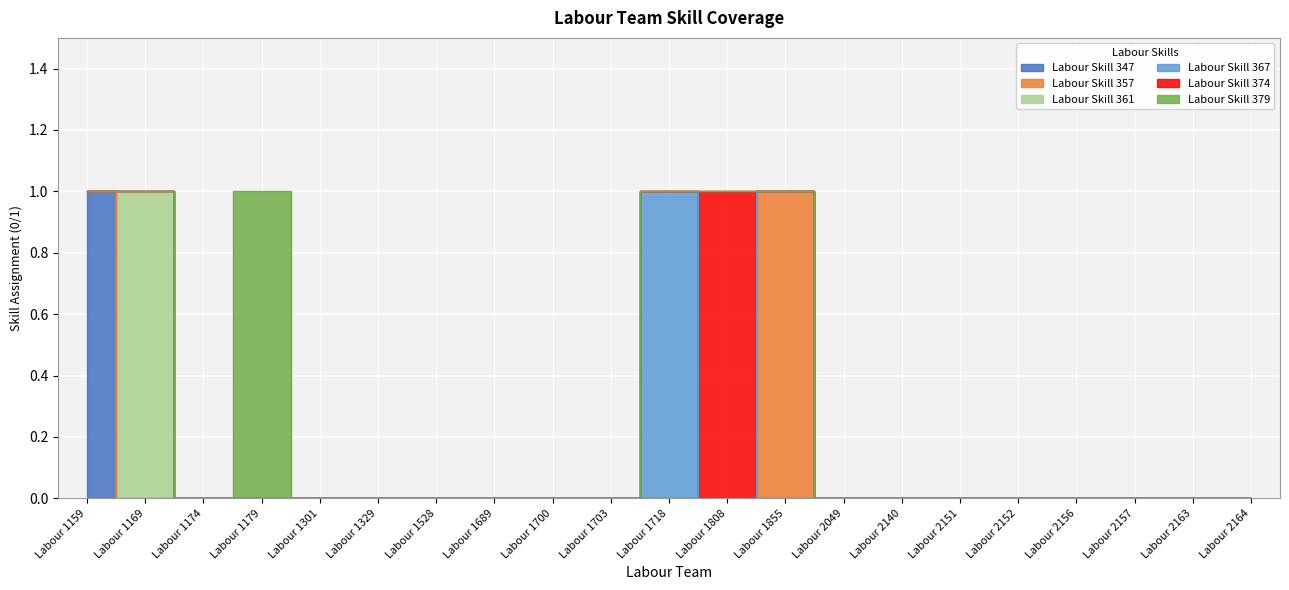

True or false: Labour Skill 374 and Labour Skill 361 intersect in this chart.

False